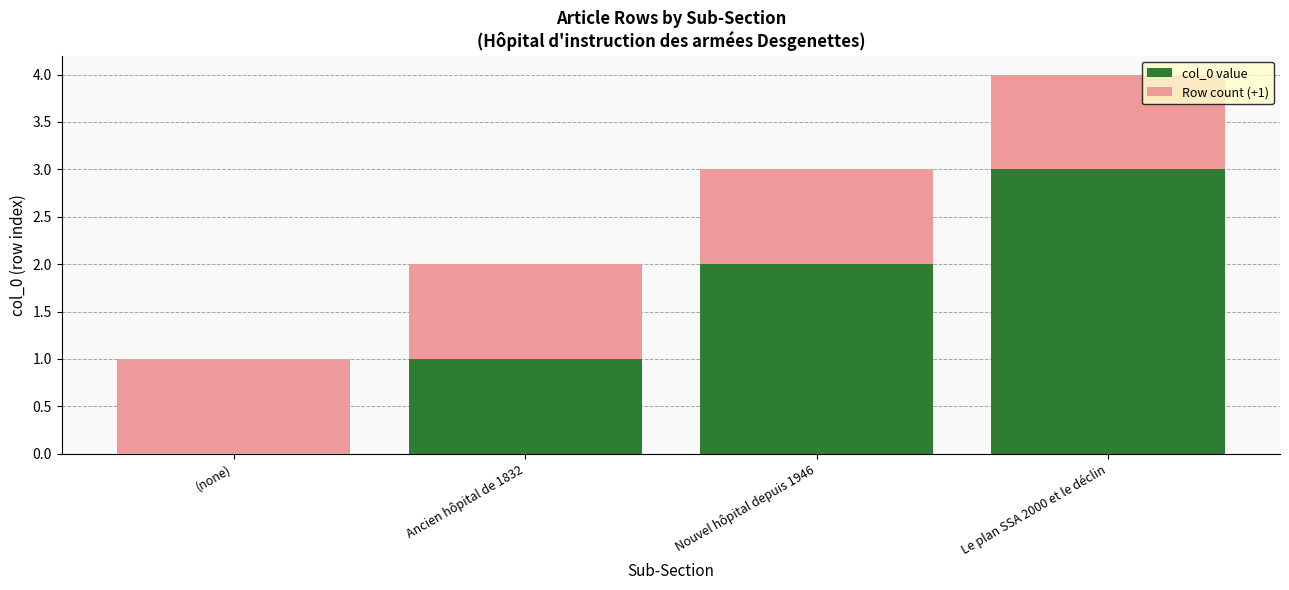

The col_0 value series shows 3 at Le plan SSA 2000 et le déclin. True or false?

True